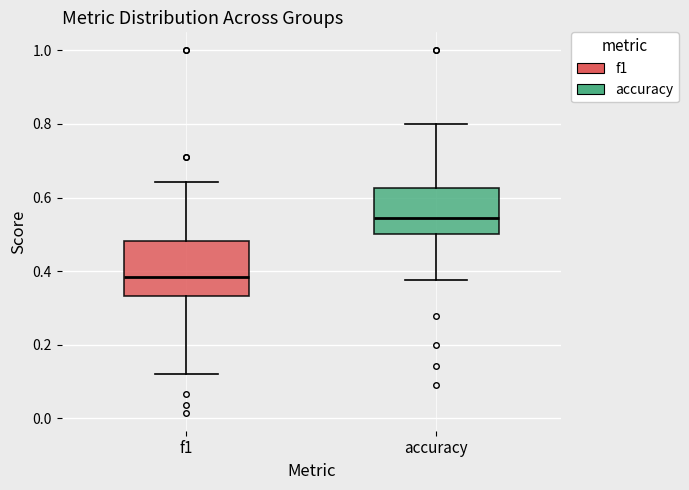

Comparing the boxes themselves (not the whiskers), which one is the tallest?

f1